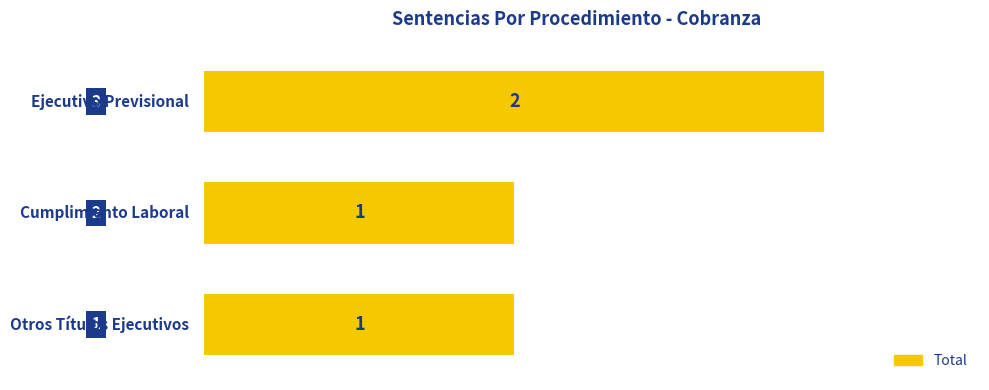

What is the smallest value displayed?

1